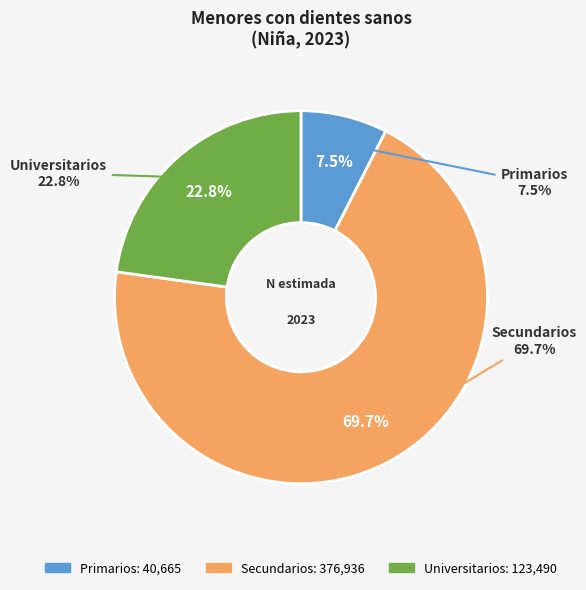

What is the total percentage of Universitarios and Primarios?

30.3%